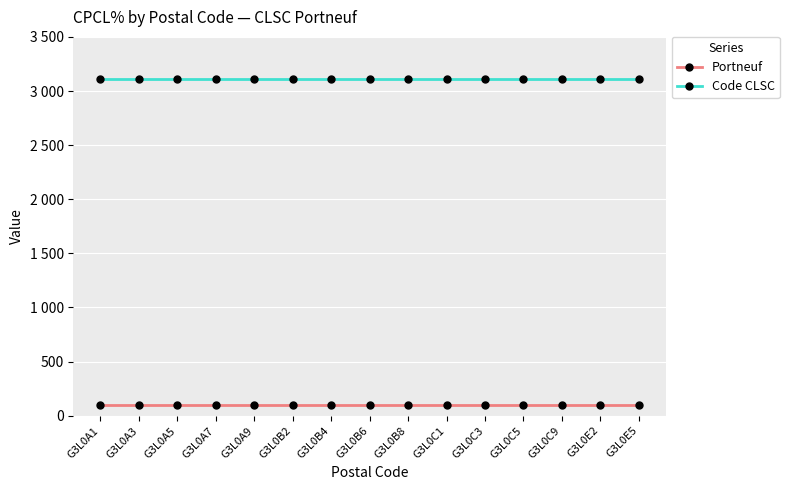

Reading right to left, extract all data points from this chart.

Portneuf: 100	100	100	100	100	100	100	100	100	100	100	100	100	100	100
Code CLSC: 3111	3111	3111	3111	3111	3111	3111	3111	3111	3111	3111	3111	3111	3111	3111